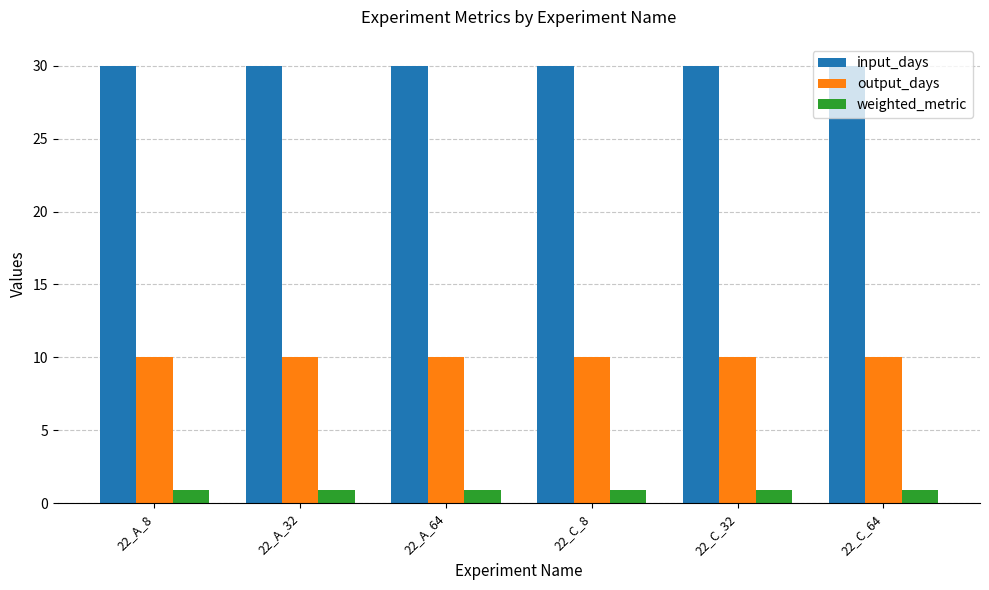

What is the lowest value of the input_days series?

30.0